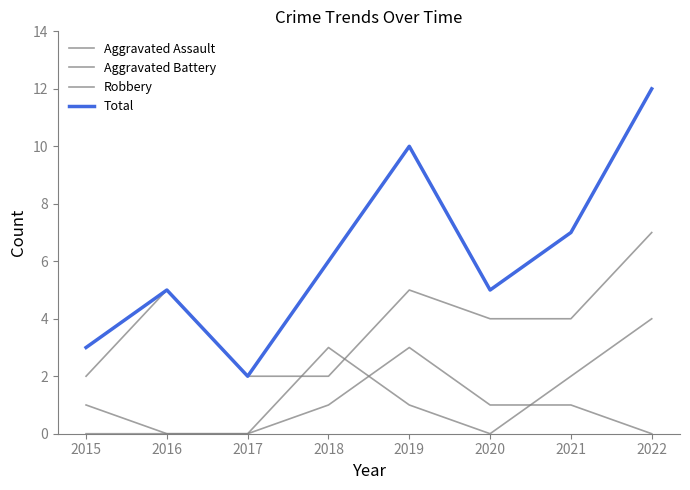

List the series in order of their peak value, lowest first.

Aggravated Assault, Aggravated Battery, Robbery, Total